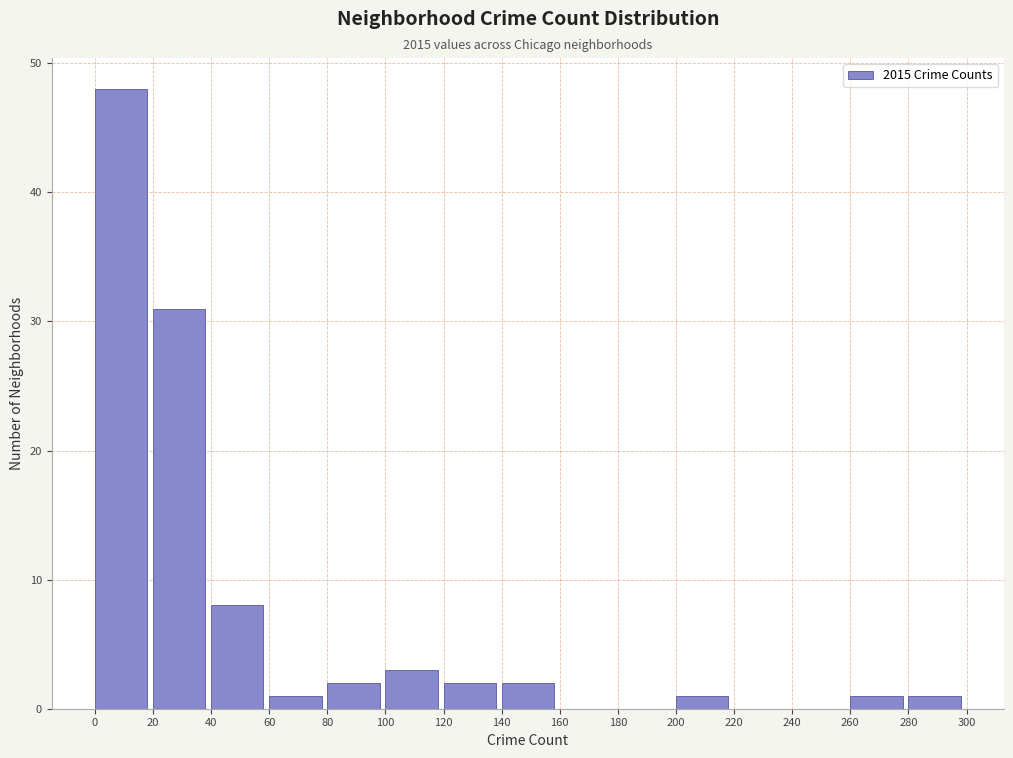

Over which range of the x-axis is the bar tallest?

0 to 20